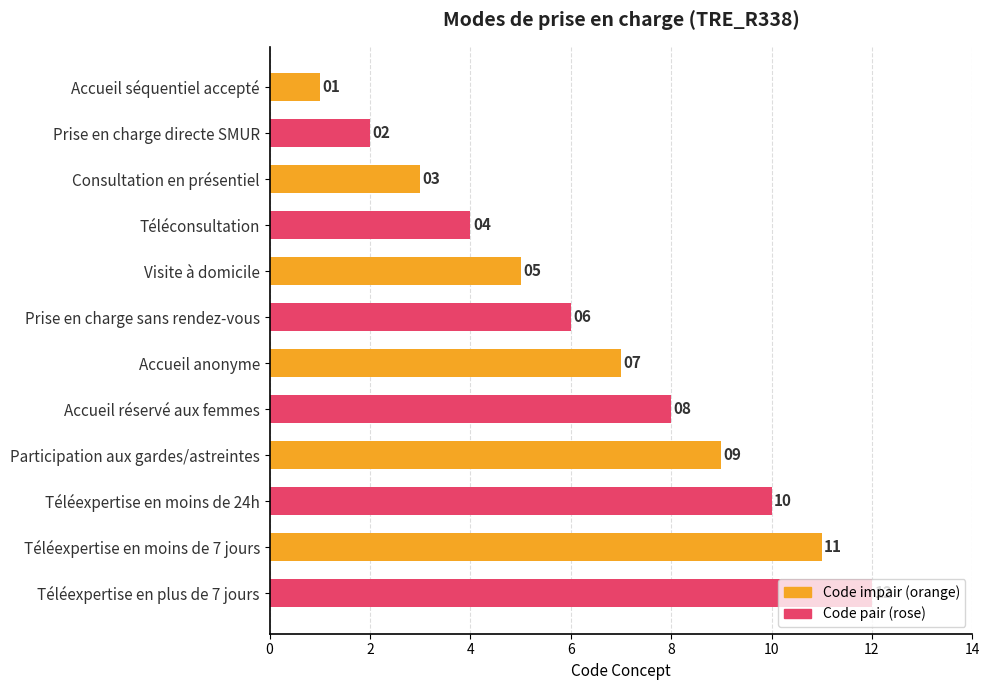

Are the bars grouped side by side (vs. stacked)?

No